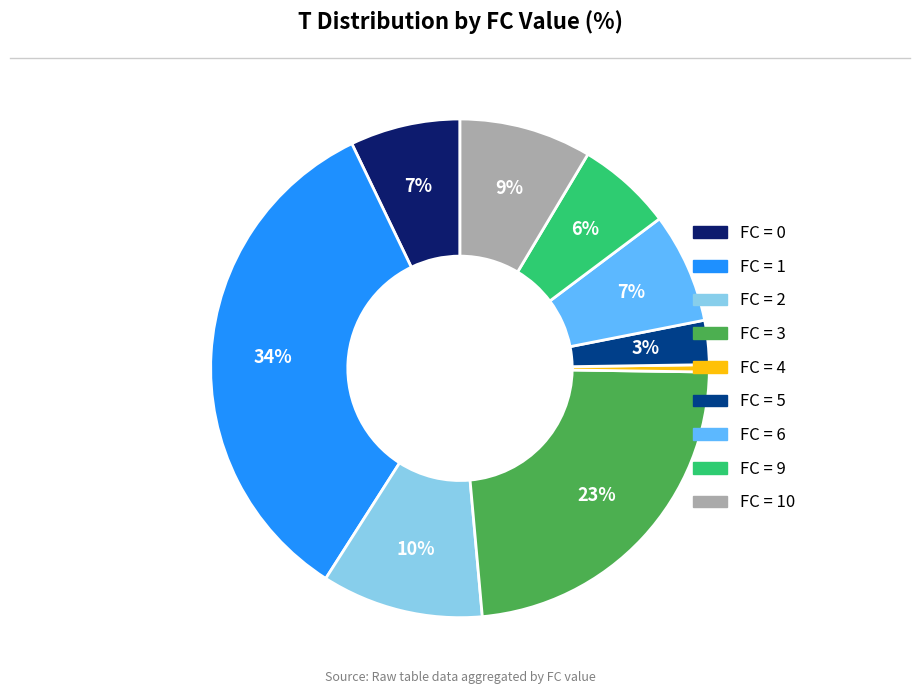

The FC = 9 slice represents 6% of the pie. True or false?

True